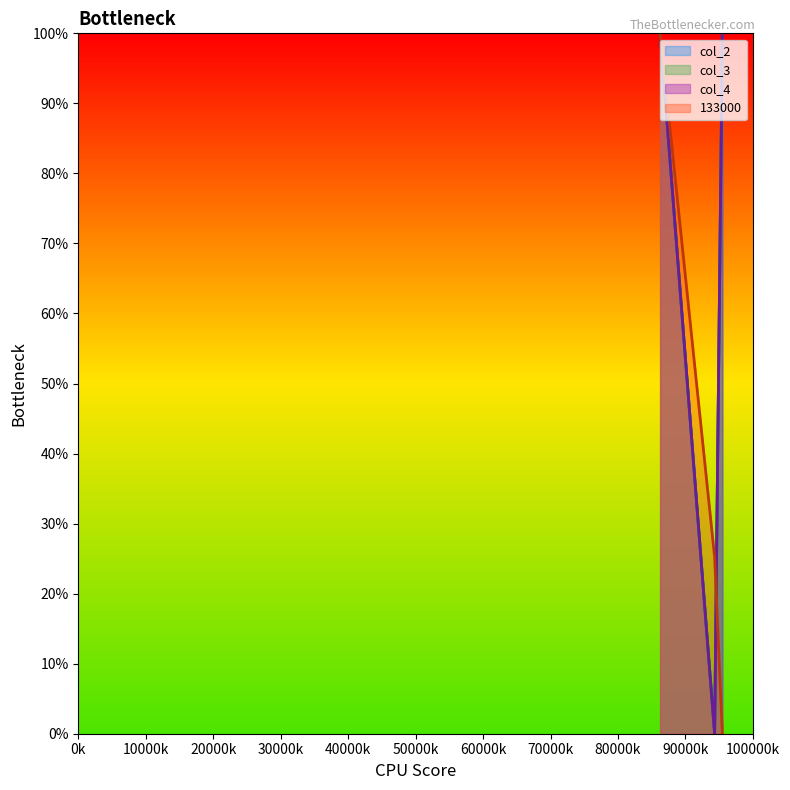

How many lines are shown in the chart?

4